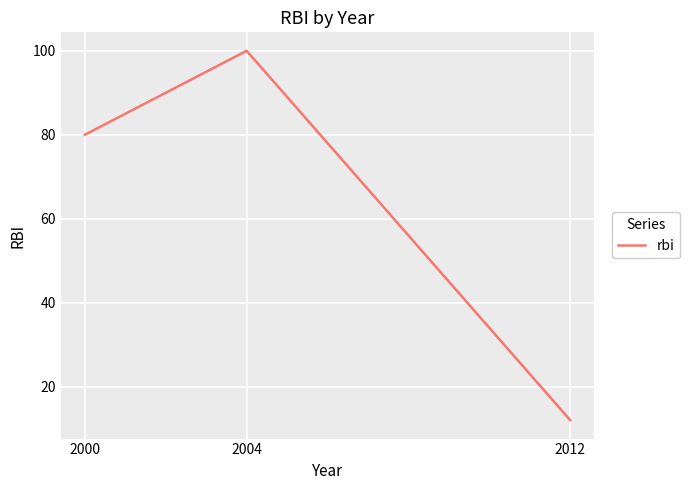

The chart shows a value of 19 at 2012. True or false?

False